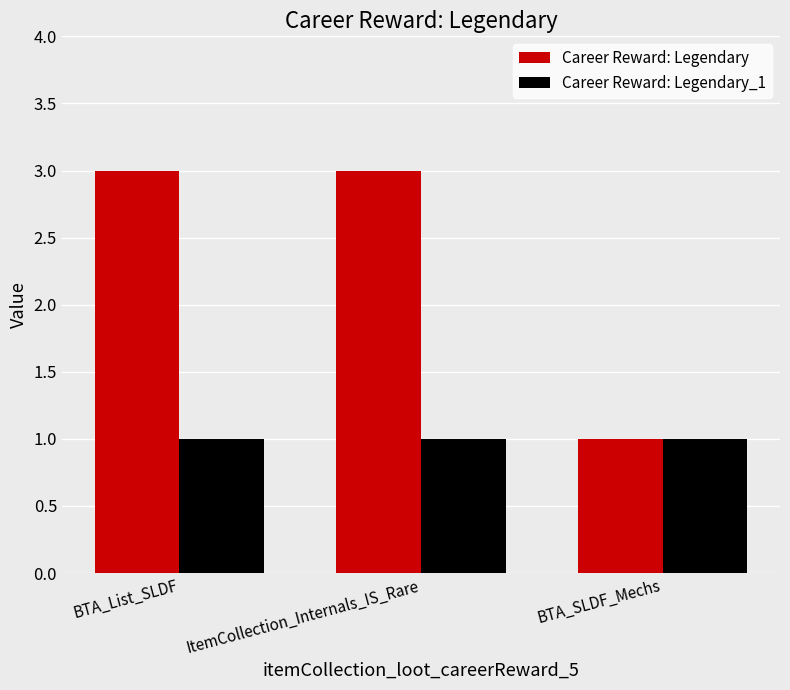

The Career Reward: Legendary series shows 3 at ItemCollection_Internals_IS_Rare. True or false?

True